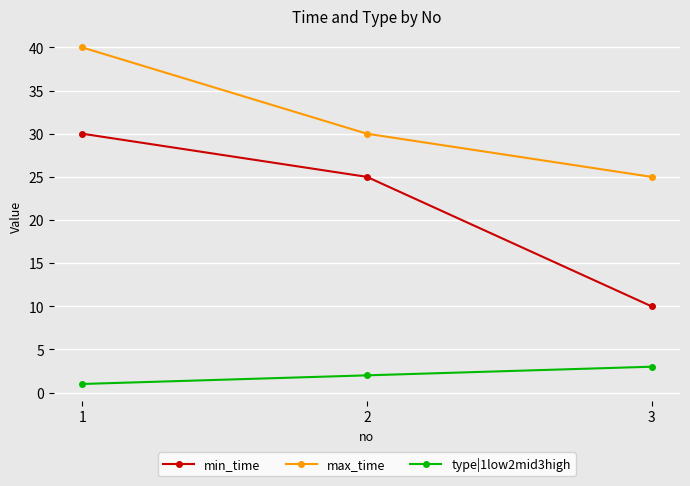

How many data points does each series have?

3